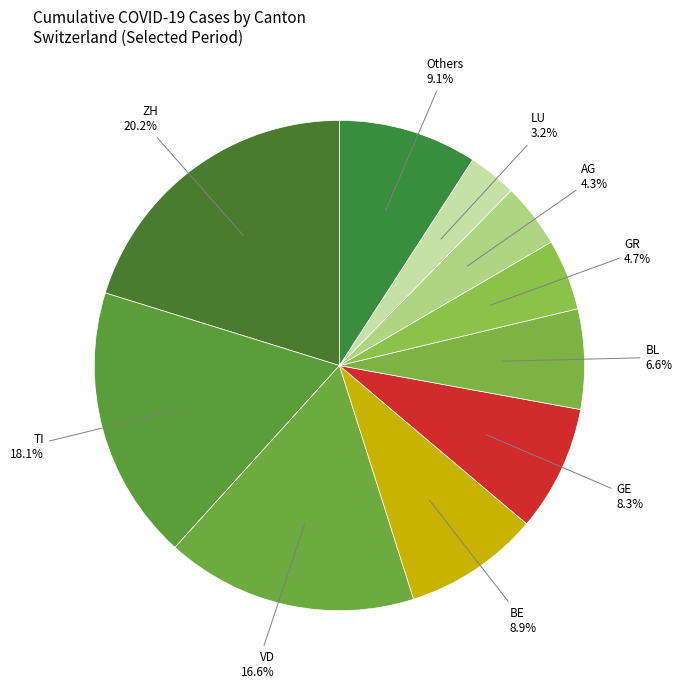

What percentage do BE and GE together represent?

17.2%